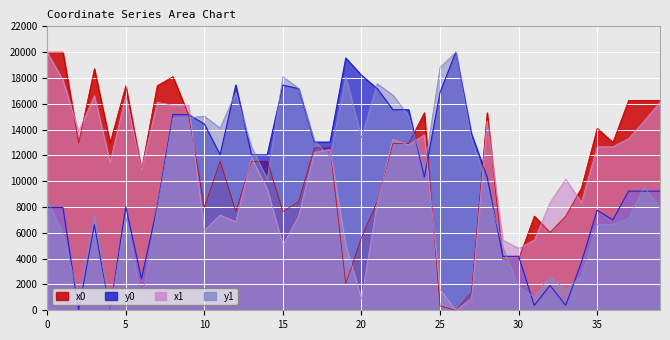

True or false: x0 has more than 1 interior local peaks.

True